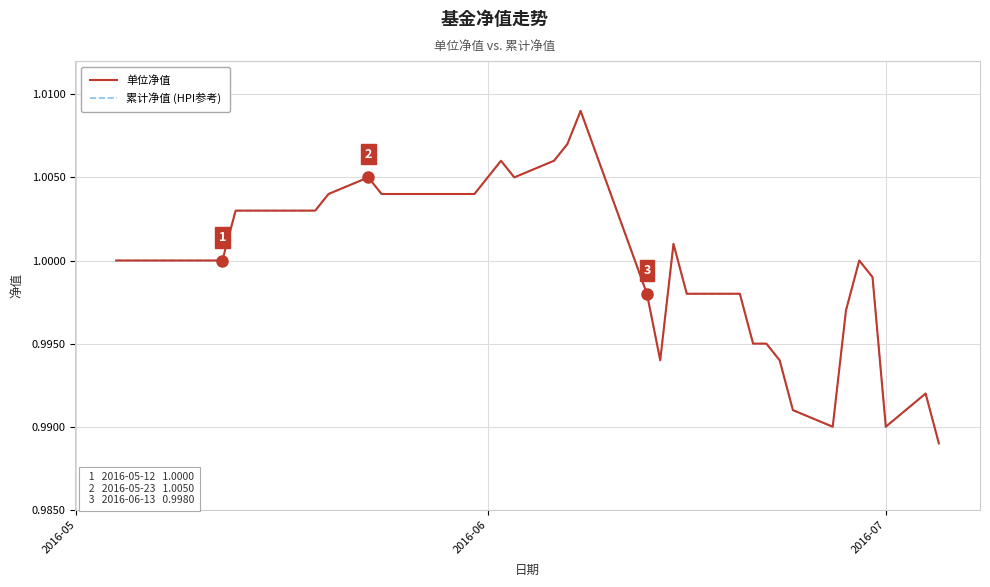

Does the chart display data point markers on the line(s)?

No